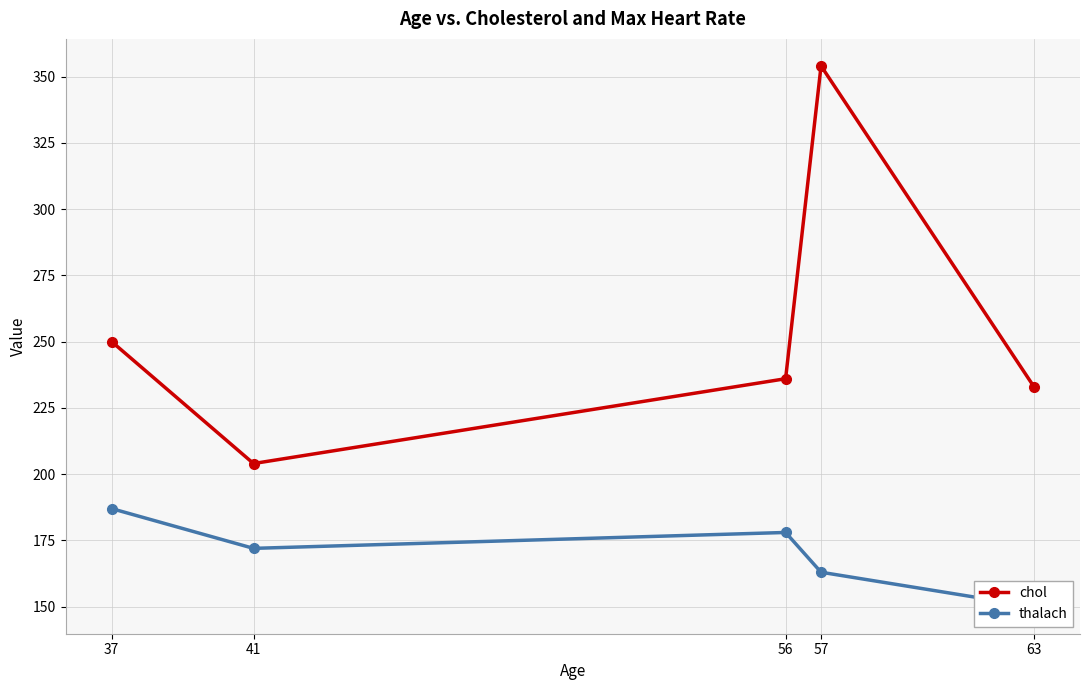

Count the number of categories in the chart.

5